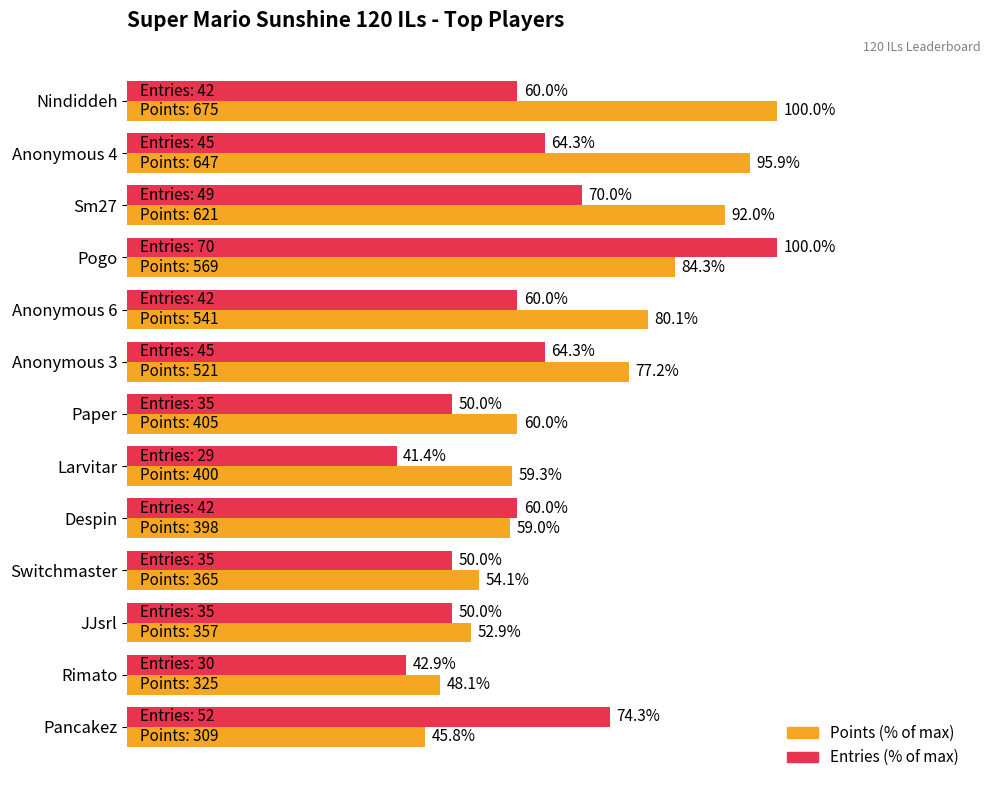

Rank the categories by Points (% of max) value from highest to lowest.

Nindiddeh, Anonymous 4, Sm27, Pogo, Anonymous 6, Anonymous 3, Paper, Larvitar, Despin, Switchmaster, JJsrl, Rimato, Pancakez